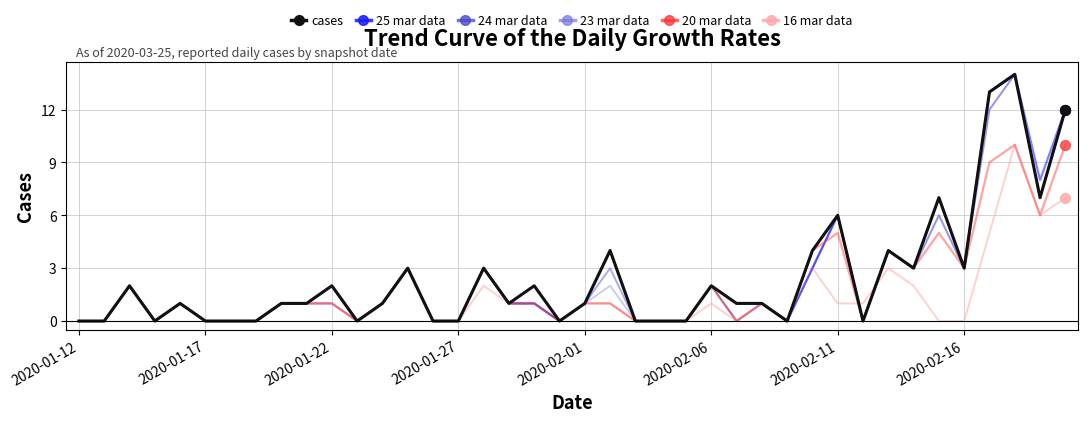

What are all the series names shown in the legend?

cases, 25 mar data, 24 mar data, 23 mar data, 20 mar data, 16 mar data